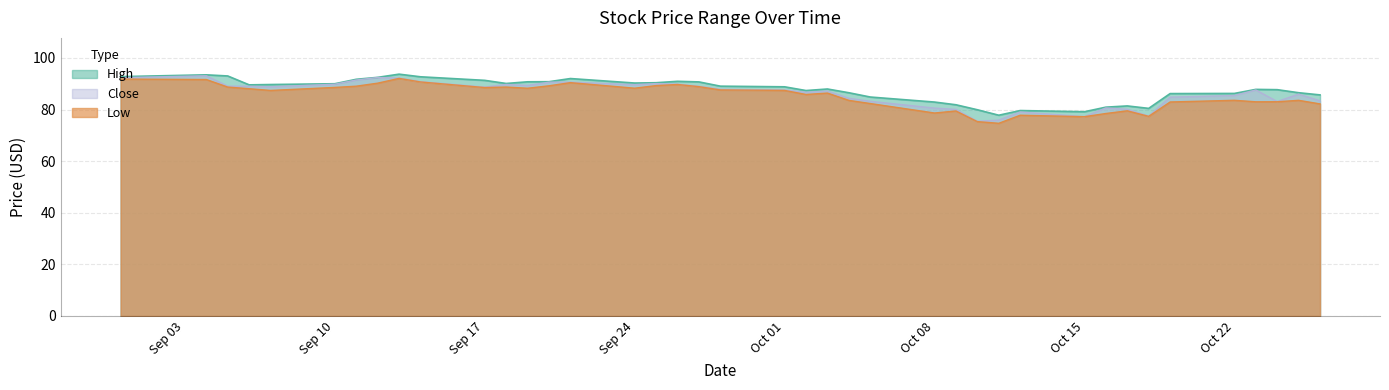

What is the sum of the Close values at 09/26/2018 and 09/05/2018?

178.9